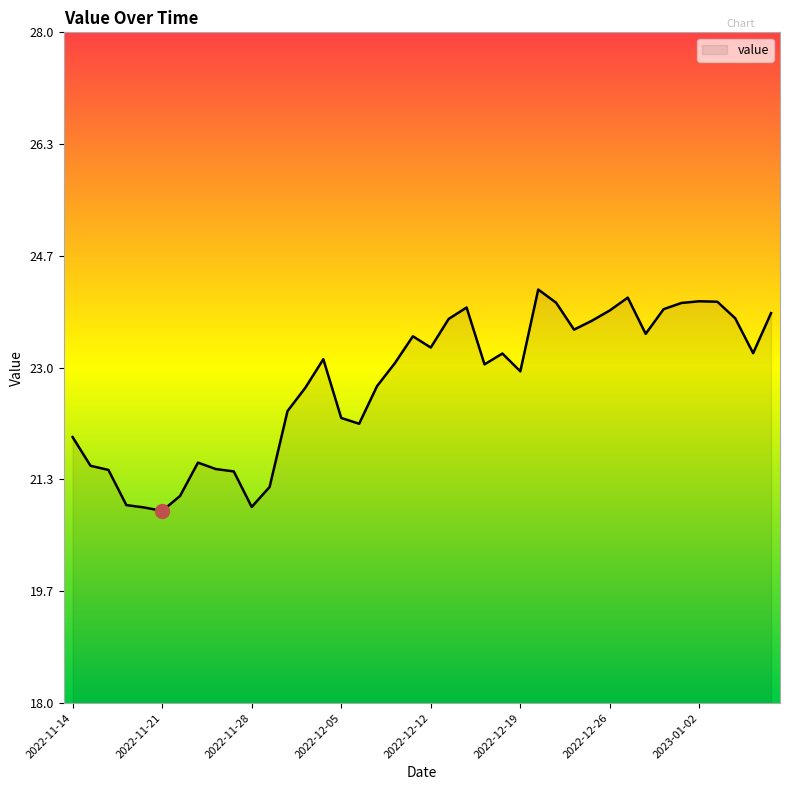

Does the chart display data point markers on the line(s)?

No